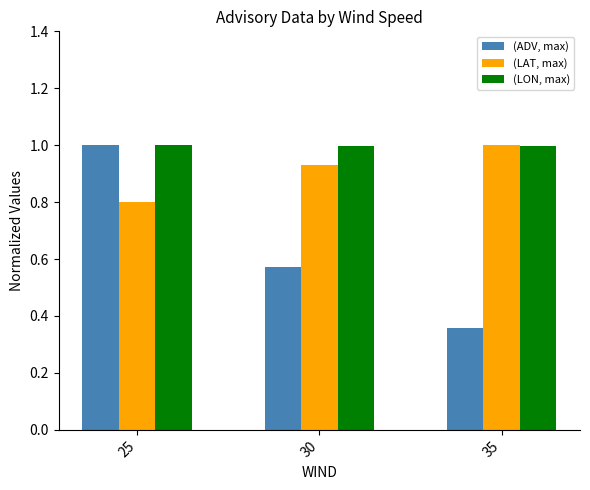

What value does the (LAT, max) series have at 35?

1.0